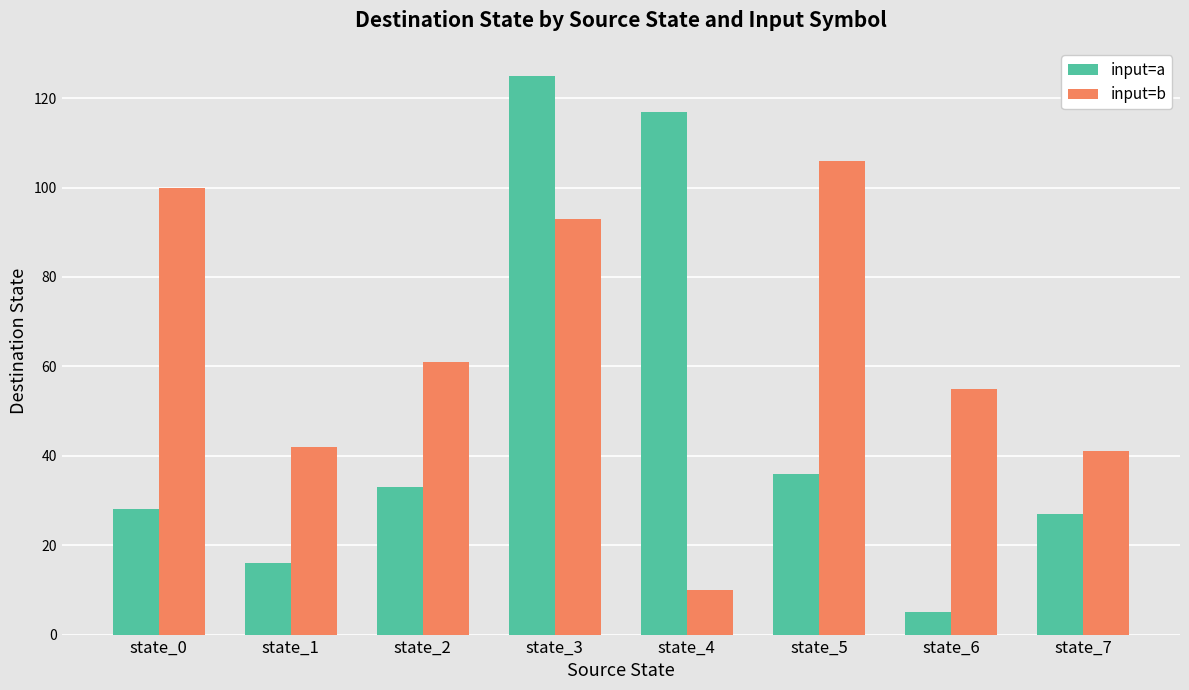

Between state_2 and state_7, which series saw the biggest shift?

input=b